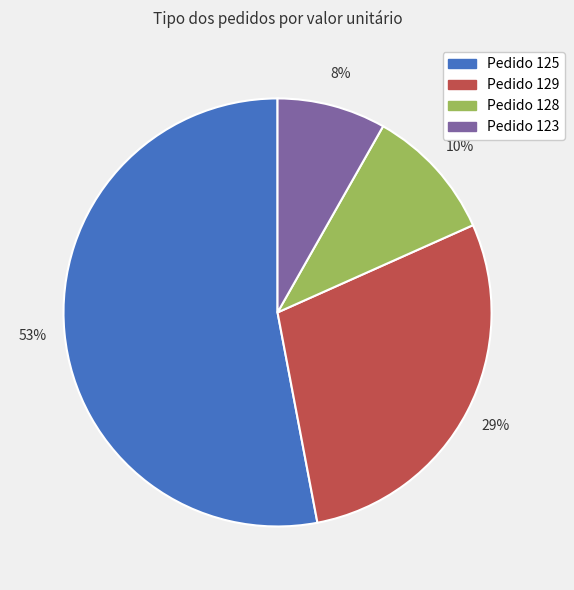

To the nearest percent, what is the difference between the largest and smallest slice percentages?

45%